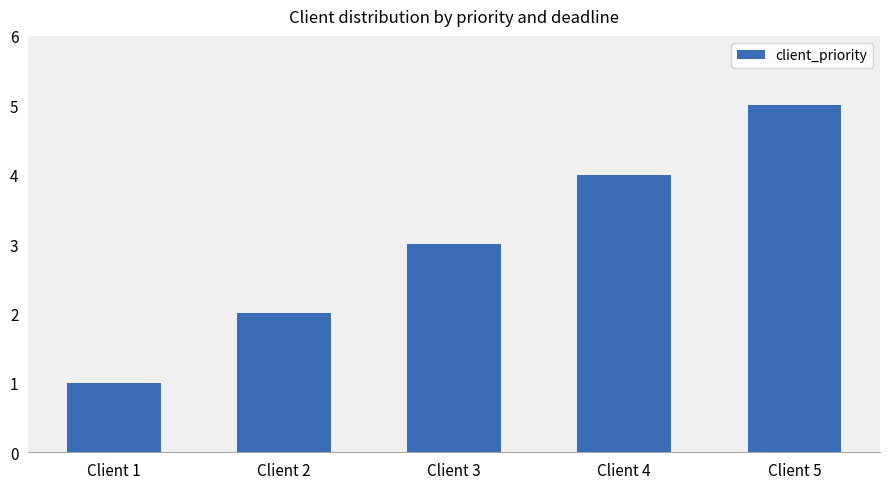

List the labels in order of value, smallest first.

Client 1, Client 2, Client 3, Client 4, Client 5